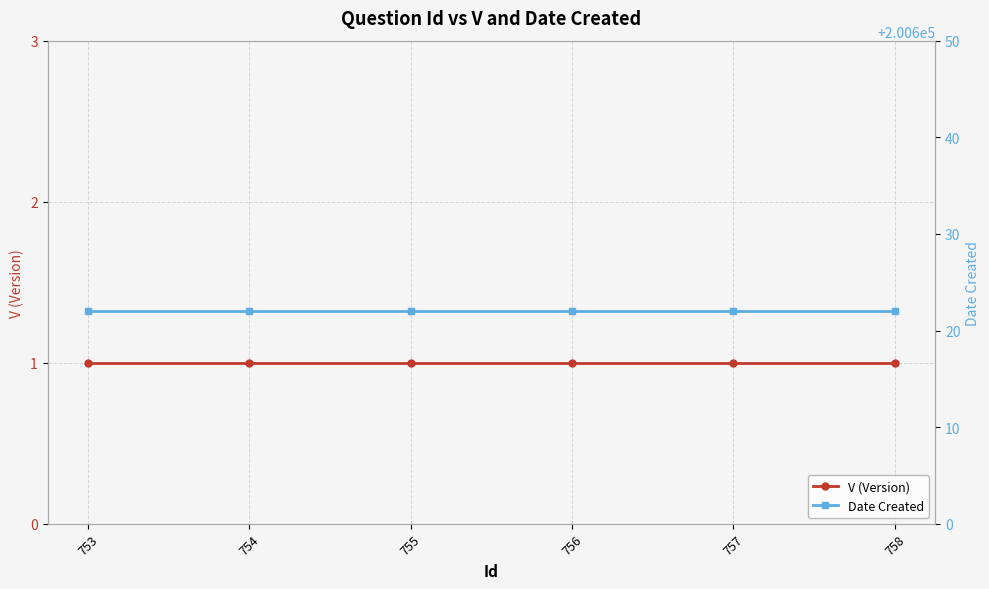

True or false: Date Created and V (Version) intersect in this chart.

False